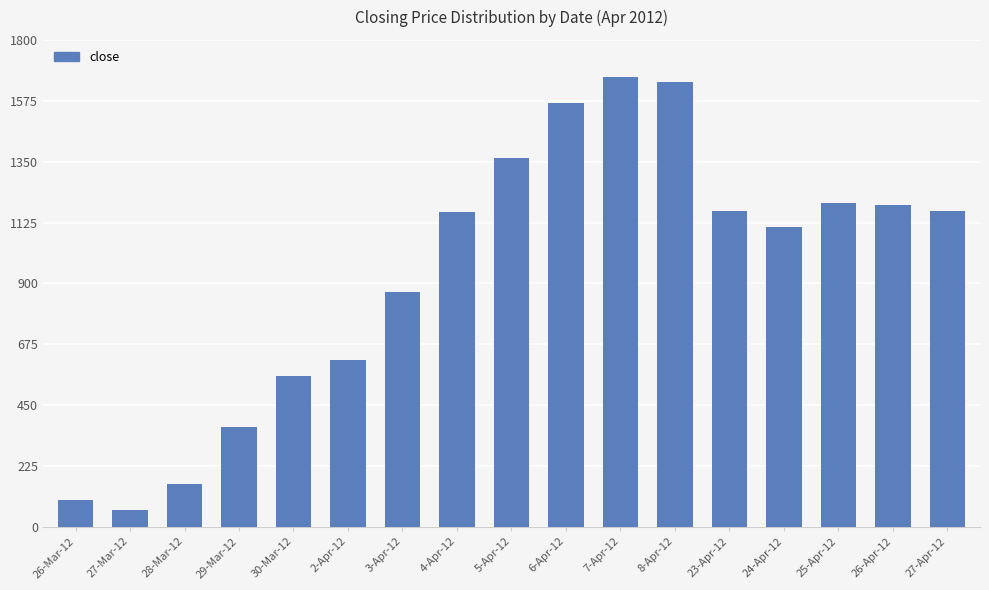

Is it true that the value at 5-Apr-12 is 1363.7?

True